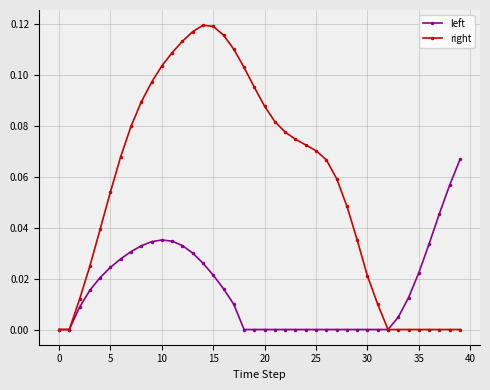

Which series has the widest spread of values?

right